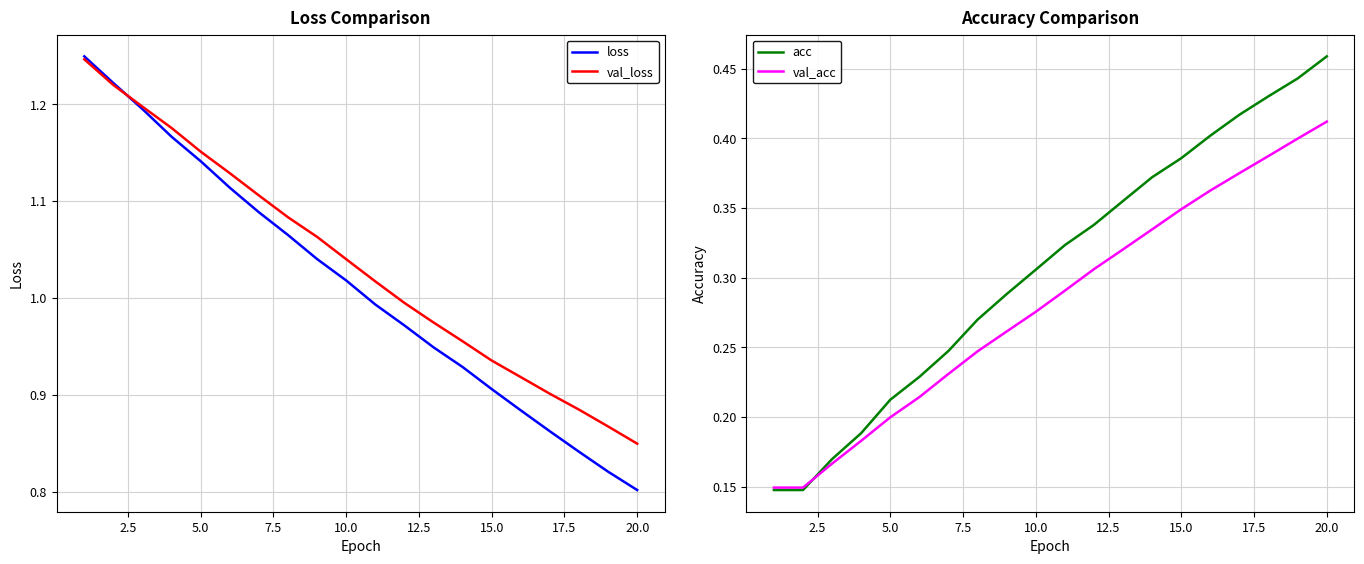

At which label does acc reach its peak?

20.0